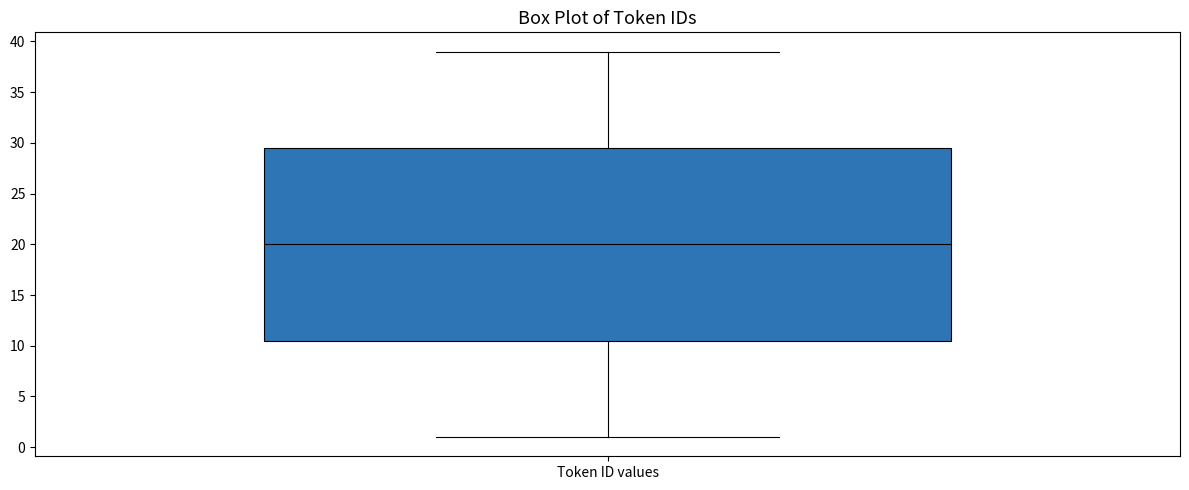

Where does the upper whisker of the box for Token ID values end on the y-axis? The values are not printed on the chart, so give them approximately, as read against the axis.

39.0